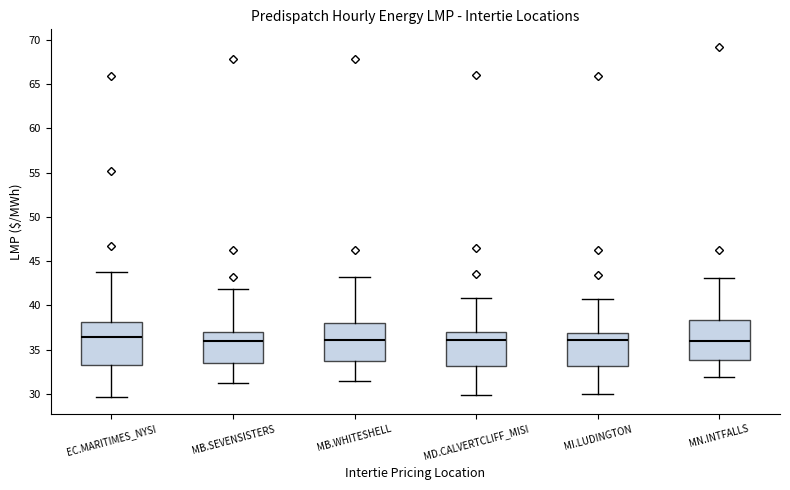

Reading left to right, transcribe this box plot: for each box, give where its median line is, the range the box spans, and where its two whiskers end, as read against the y-axis. The values are not printed on the chart, so give them approximately, as read against the axis.

EC.MARITIMES_NYSI: median 36.5, box 33.5 to 38.0, whiskers 29.5 to 44.0
MB.SEVENSISTERS: median 36.0, box 33.5 to 37.0, whiskers 31.0 to 42.0
MB.WHITESHELL: median 36.0, box 34.0 to 38.0, whiskers 31.5 to 43.5
MD.CALVERTCLIFF_MISI: median 36.0, box 33.0 to 37.0, whiskers 30.0 to 41.0
MI.LUDINGTON: median 36.0, box 33.0 to 37.0, whiskers 30.0 to 41.0
MN.INTFALLS: median 36.0, box 34.0 to 38.5, whiskers 32.0 to 43.0